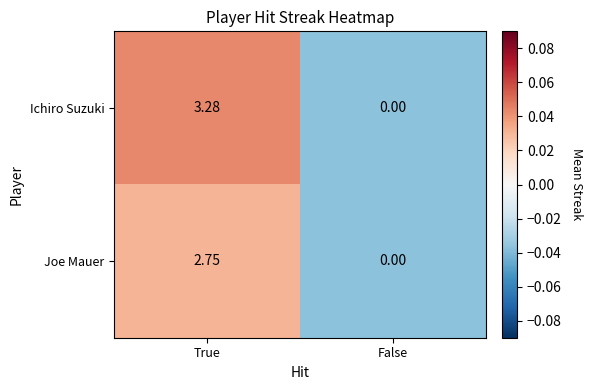

At which label does Joe Mauer first exceed 2?

True